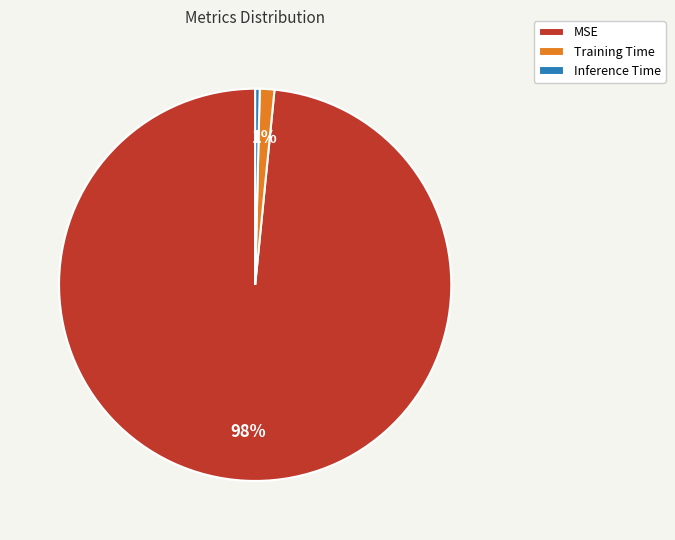

Which slice represents more than half of the pie?

MSE